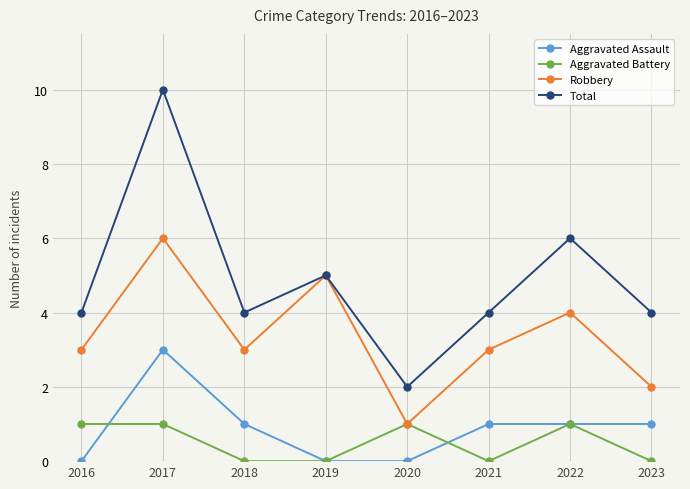

True or false: Aggravated Assault has more than 2 points higher than both neighbors.

False